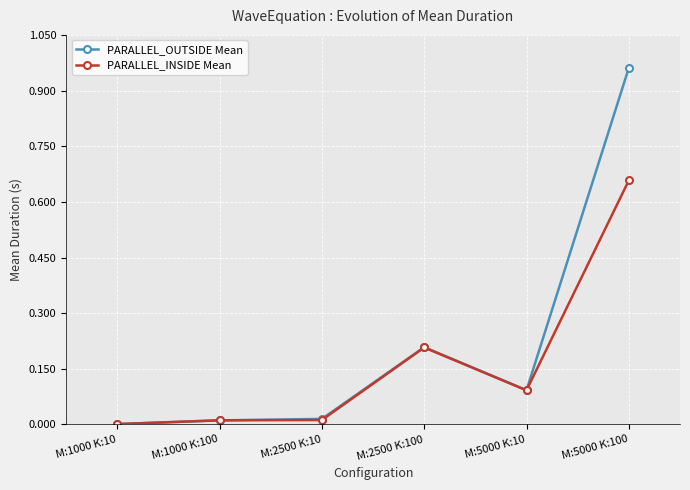

Is the value of PARALLEL_INSIDE Mean at M:1000 K:10 greater than the value of PARALLEL_OUTSIDE Mean at M:5000 K:10?

No